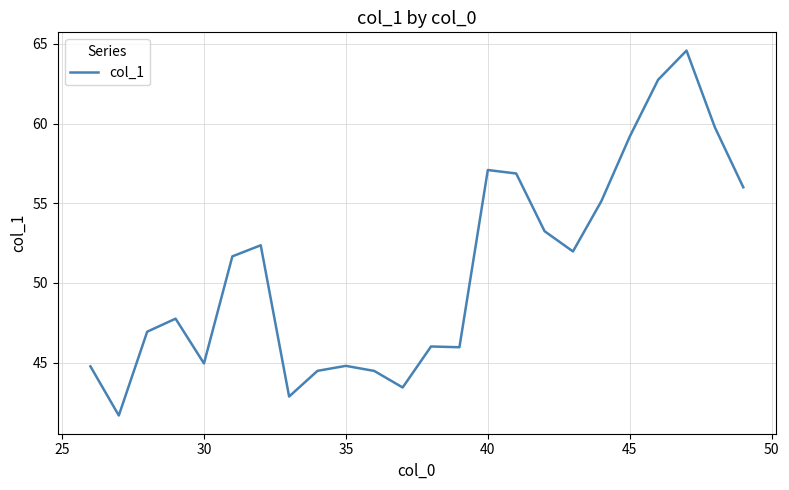

What is the minimum value shown in the chart?

41.7